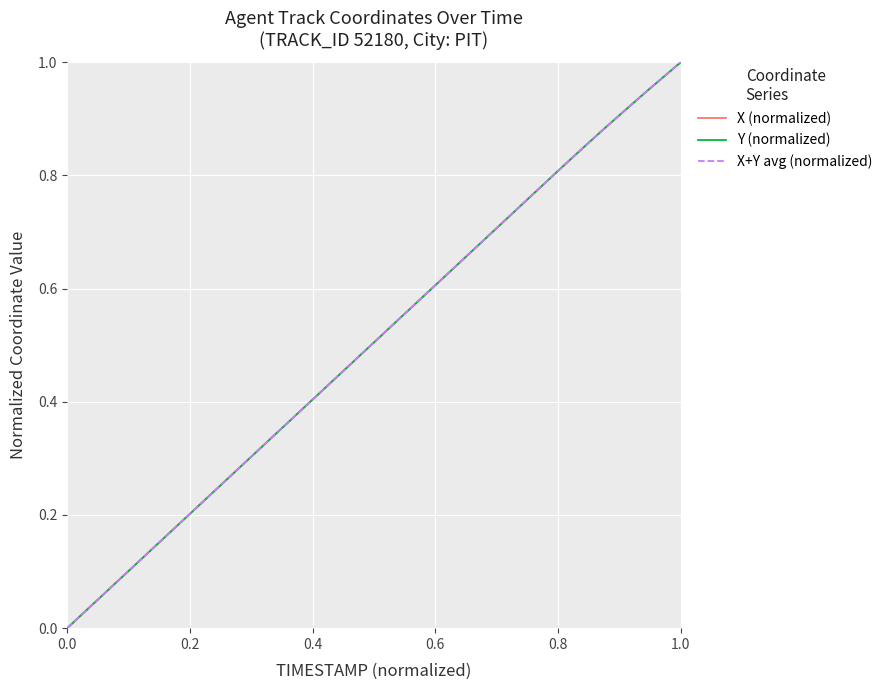

List the series in order of their overall mean, lowest first.

Y (normalized), X+Y avg (normalized), X (normalized)